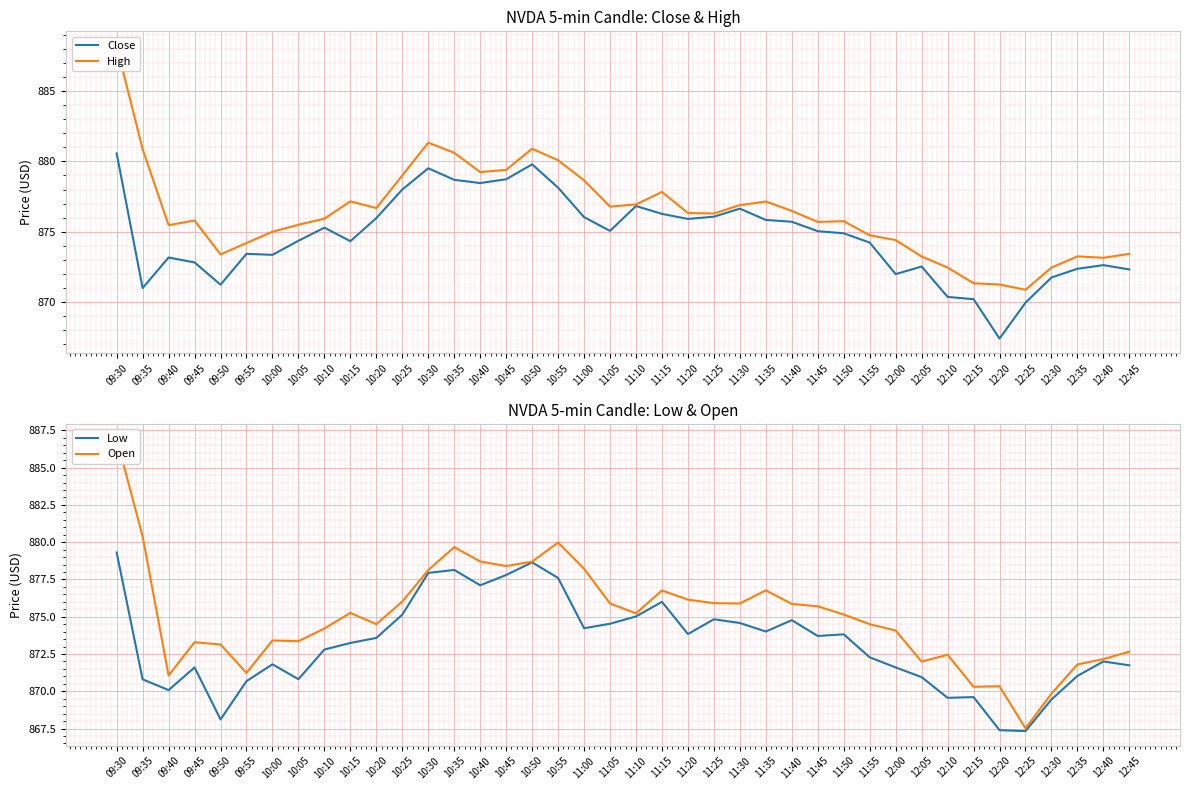

At how many categories does at least one series exceed 882?

1